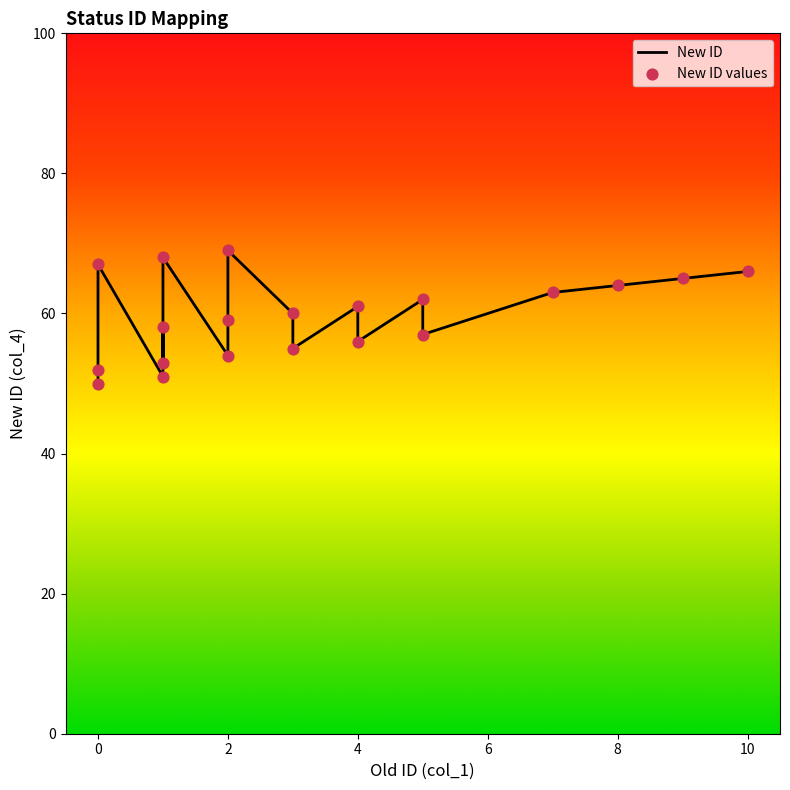

What are all the series names shown in the legend?

New ID, New ID values